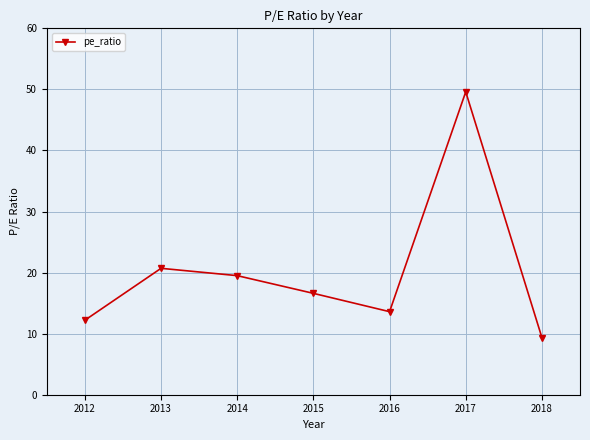

Which label corresponds to the smallest value in the chart?

2018